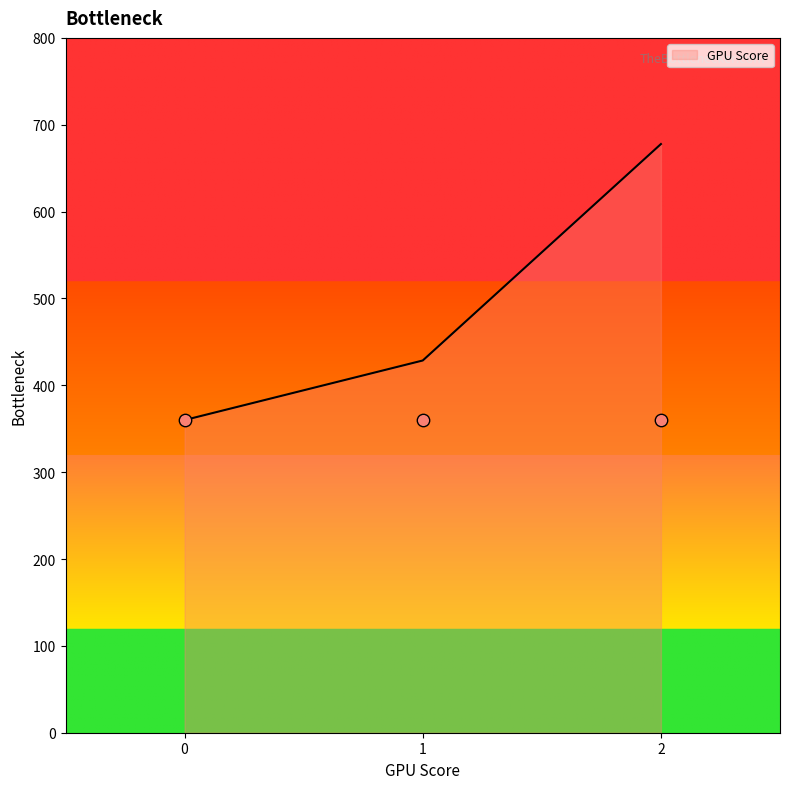

What is the ratio of the value at 2 to the value at 1?

1.6